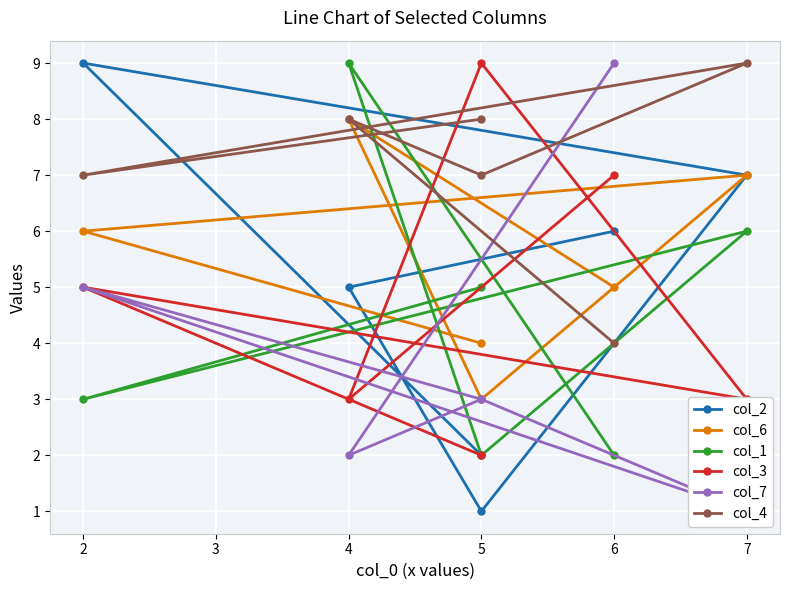

After their last crossing, which series has the higher values: col_6 or col_2?

col_6